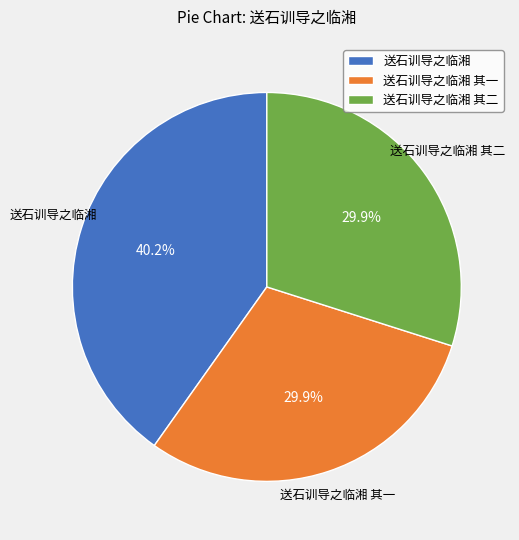

To the nearest percent, what portion does 送石训导之临湘 represent?

40%